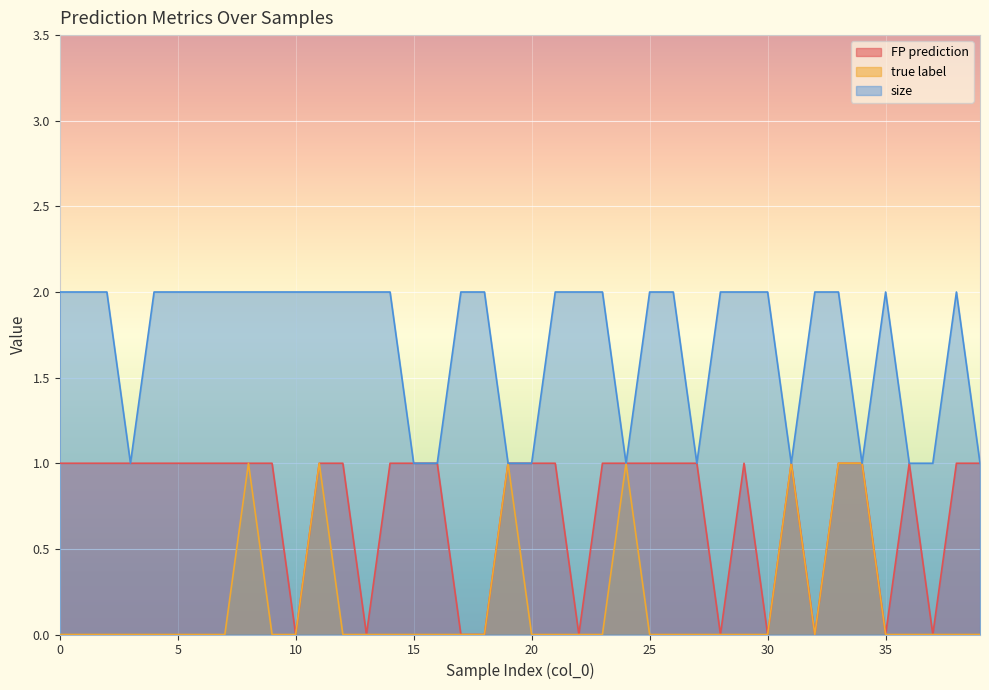

True or false: size has a value of 2 at 23.

True